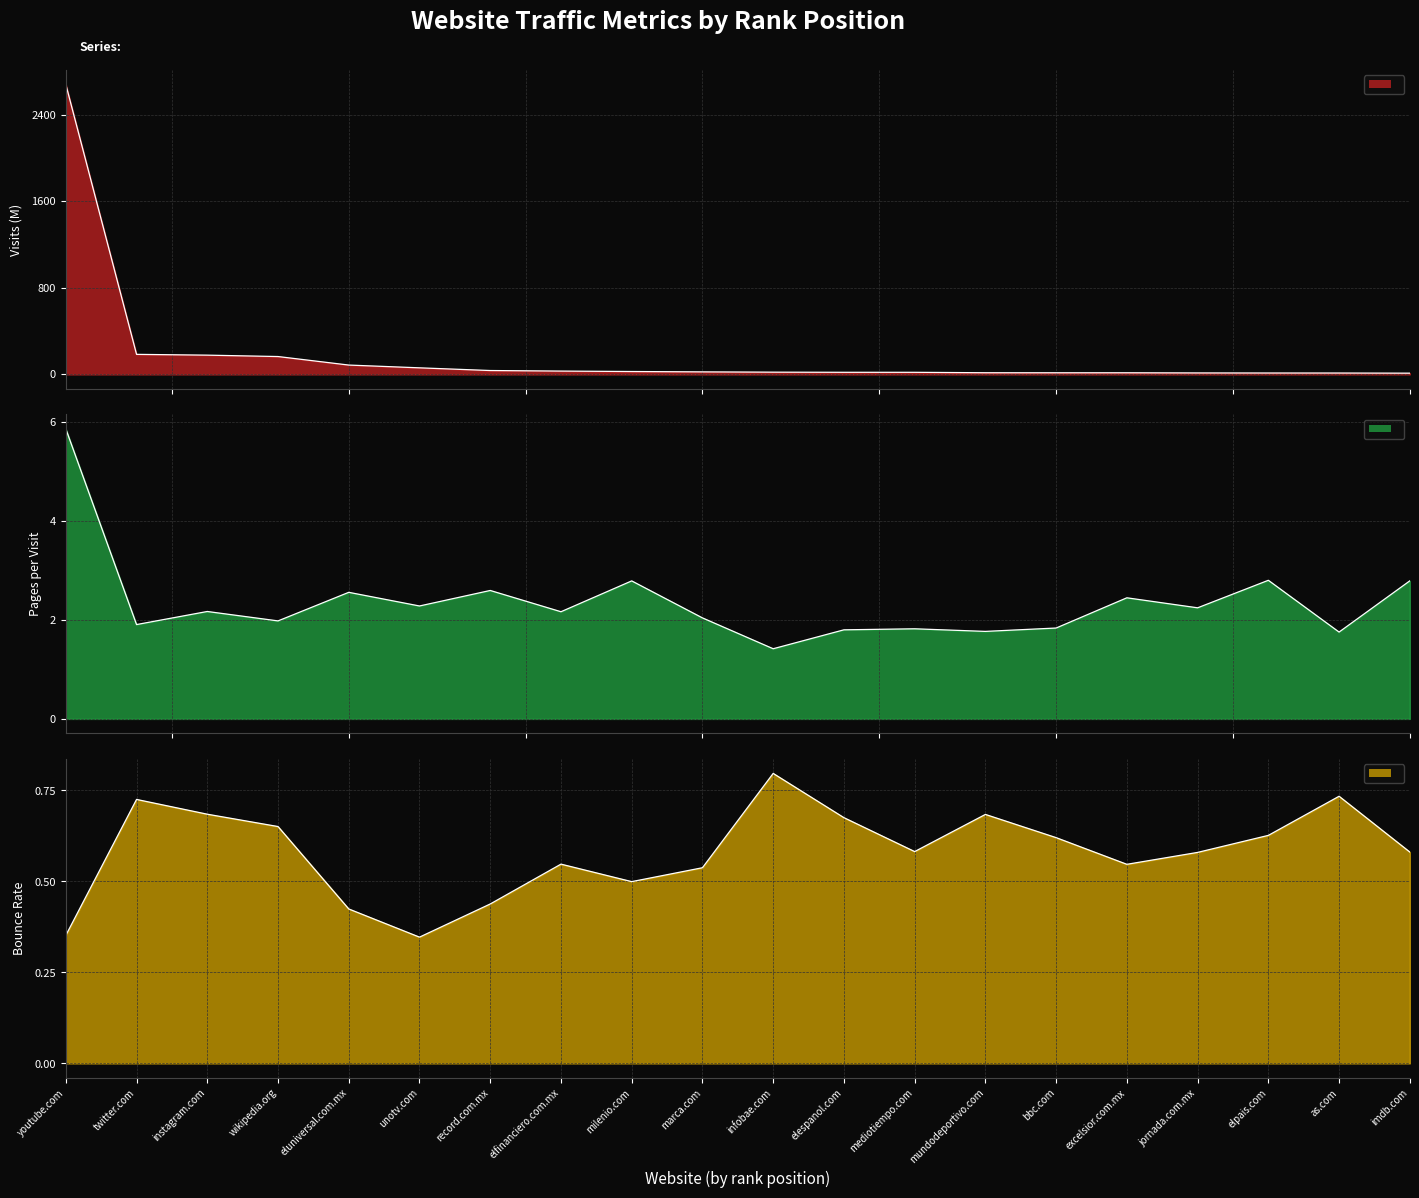

How many interior local peaks does the Pages per Visit (line) series have?

7